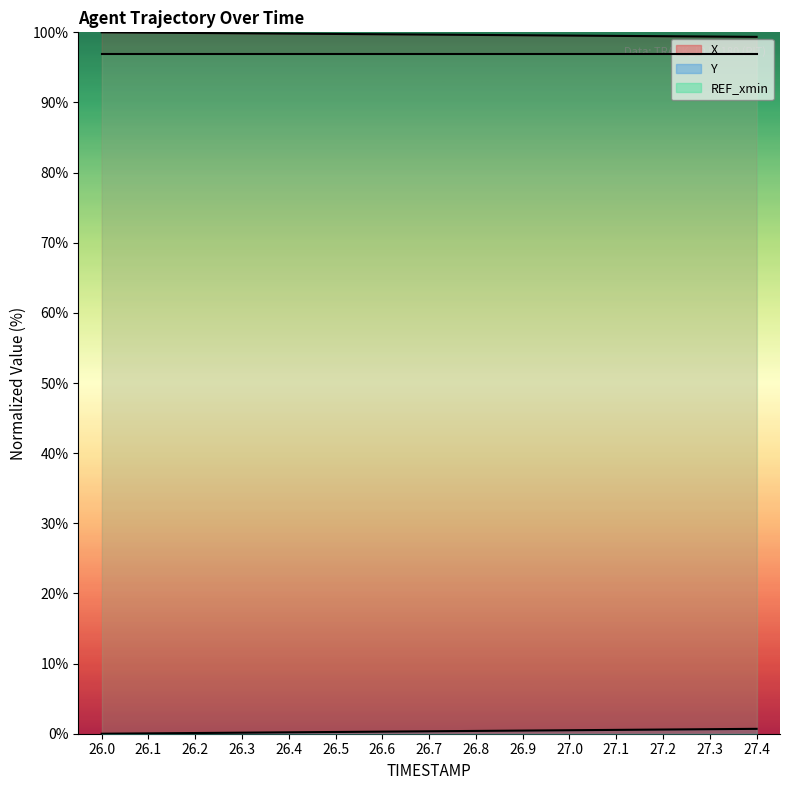

What is the label of the 5th point from the left?

26.4